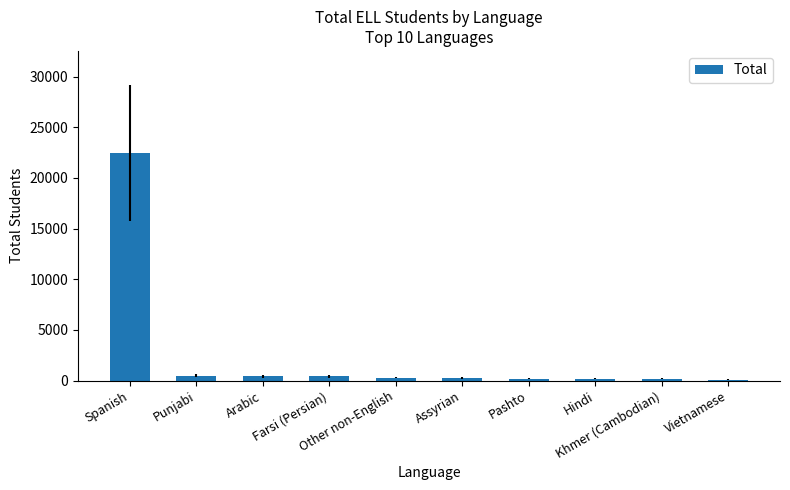

What is the change in value from Spanish to Assyrian?

-22155